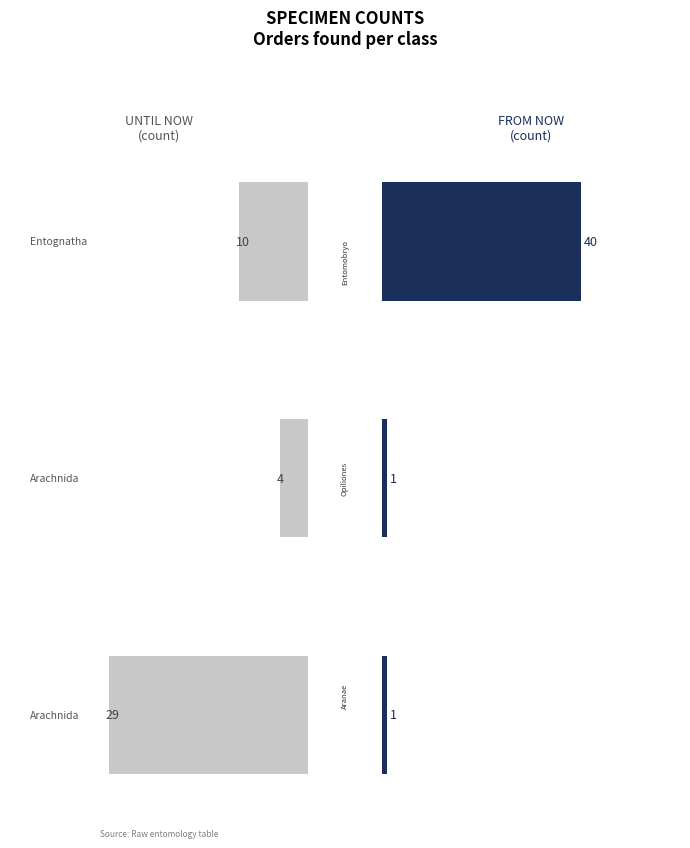

What is the sum of all until_now values?

43